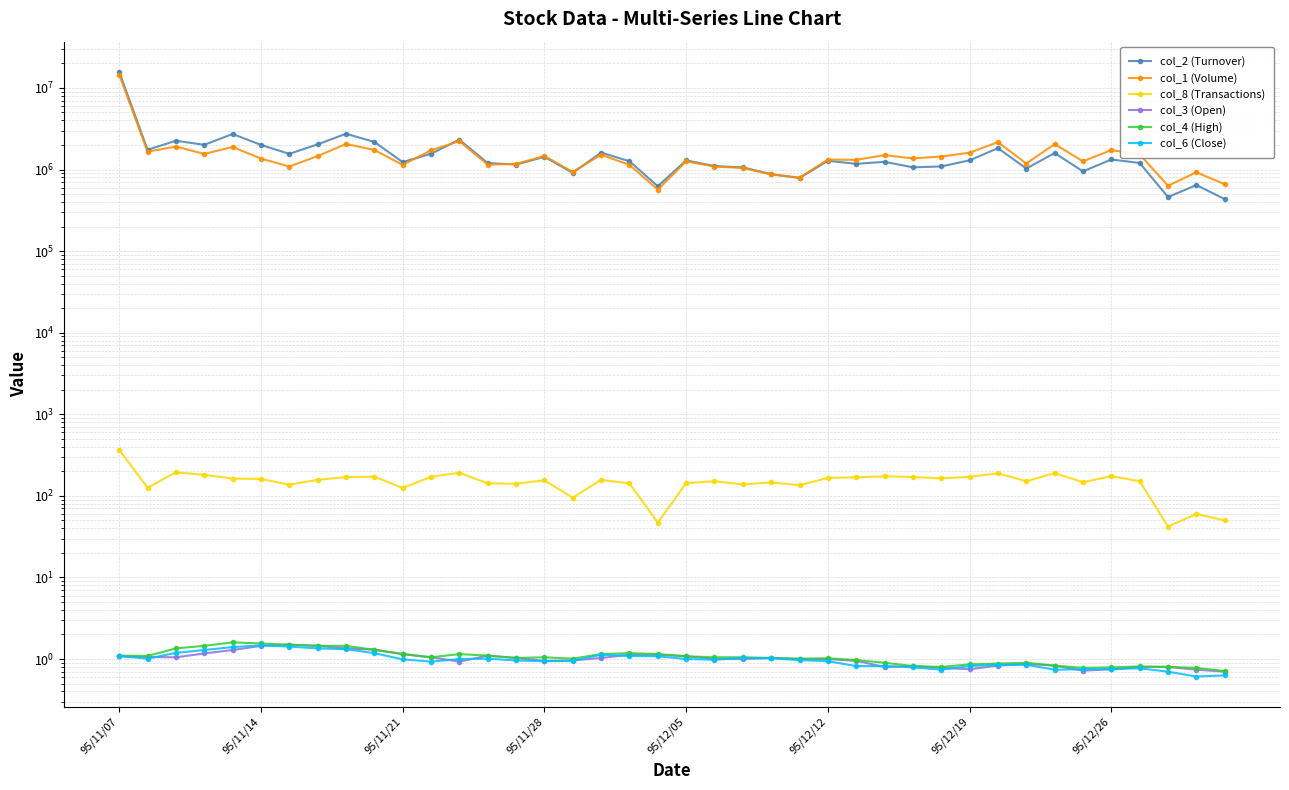

At which label does col_8 (Transactions) first exceed 157?

95/11/07